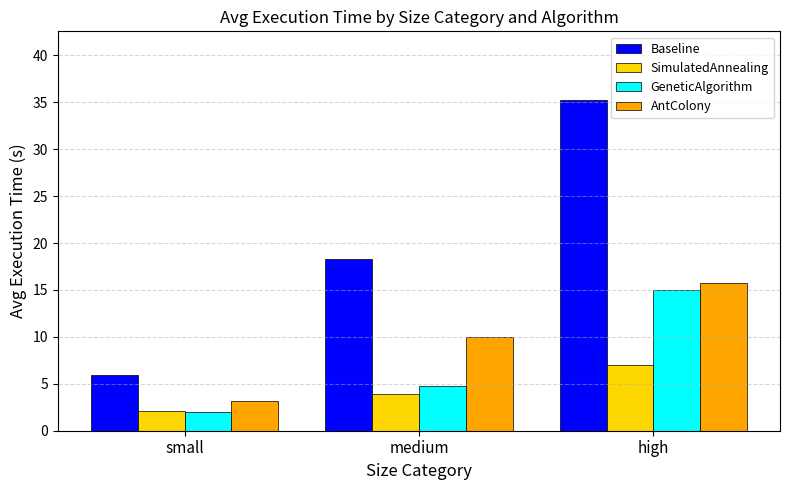

What is the value of the Baseline bar at the 1st from the left?

5.9